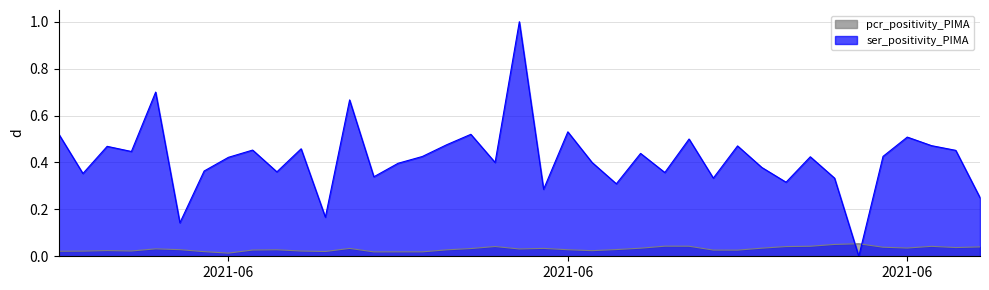

Rank the series by their maximum value, from lowest to highest.

pcr_positivity_PIMA, ser_positivity_PIMA